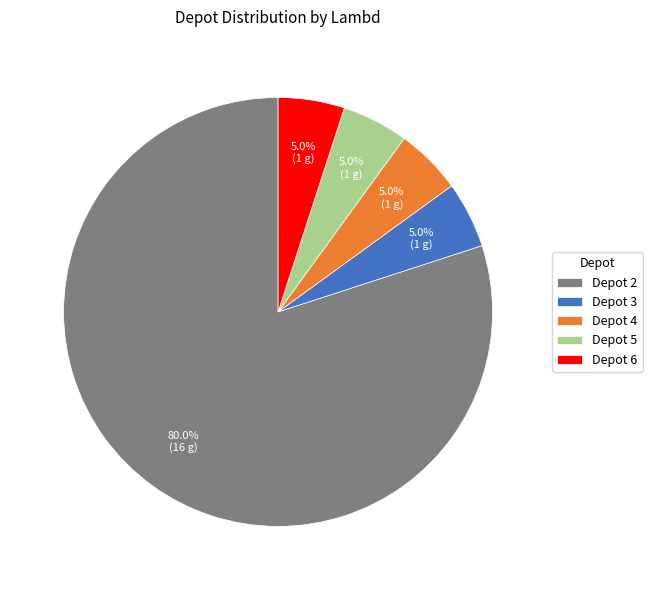

Between Depot 3 and Depot 2, which is larger?

Depot 2